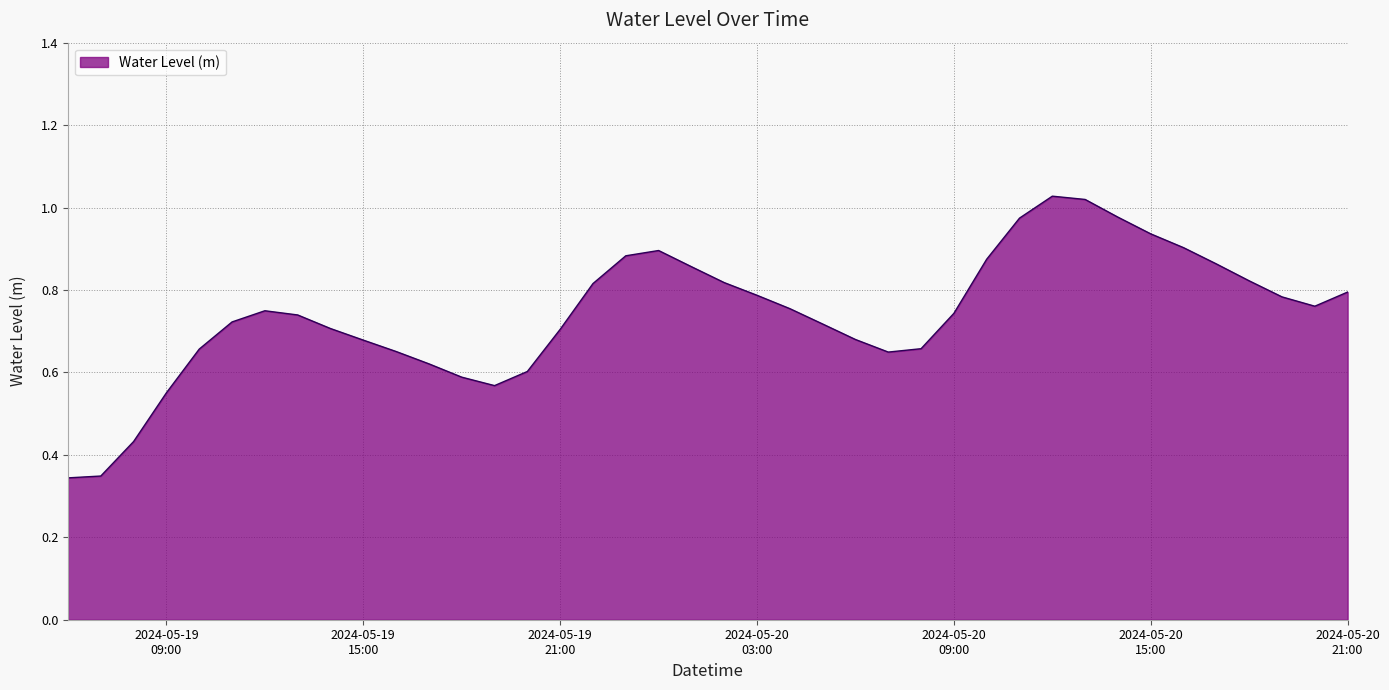

Where is the data nearest to the value 0?

2024-05-19 06:00:00